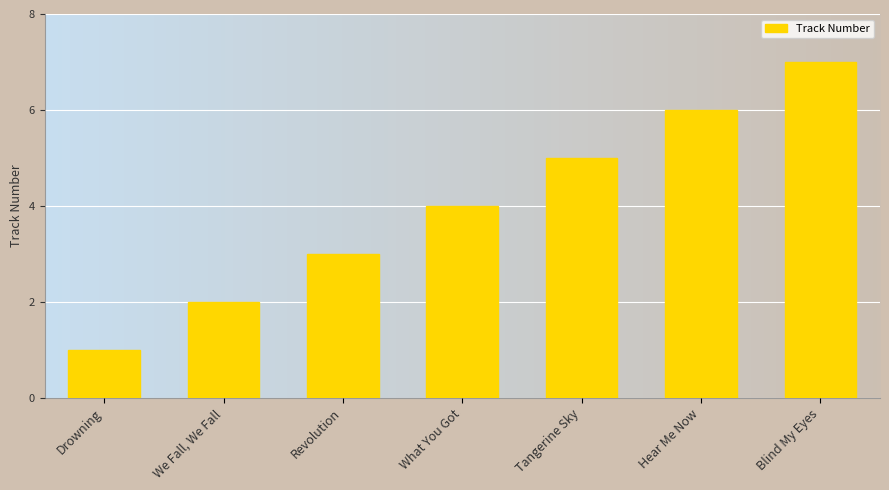

Rank the categories by value from highest to lowest.

Blind My Eyes, Hear Me Now, Tangerine Sky, What You Got, Revolution, We Fall, We Fall, Drowning